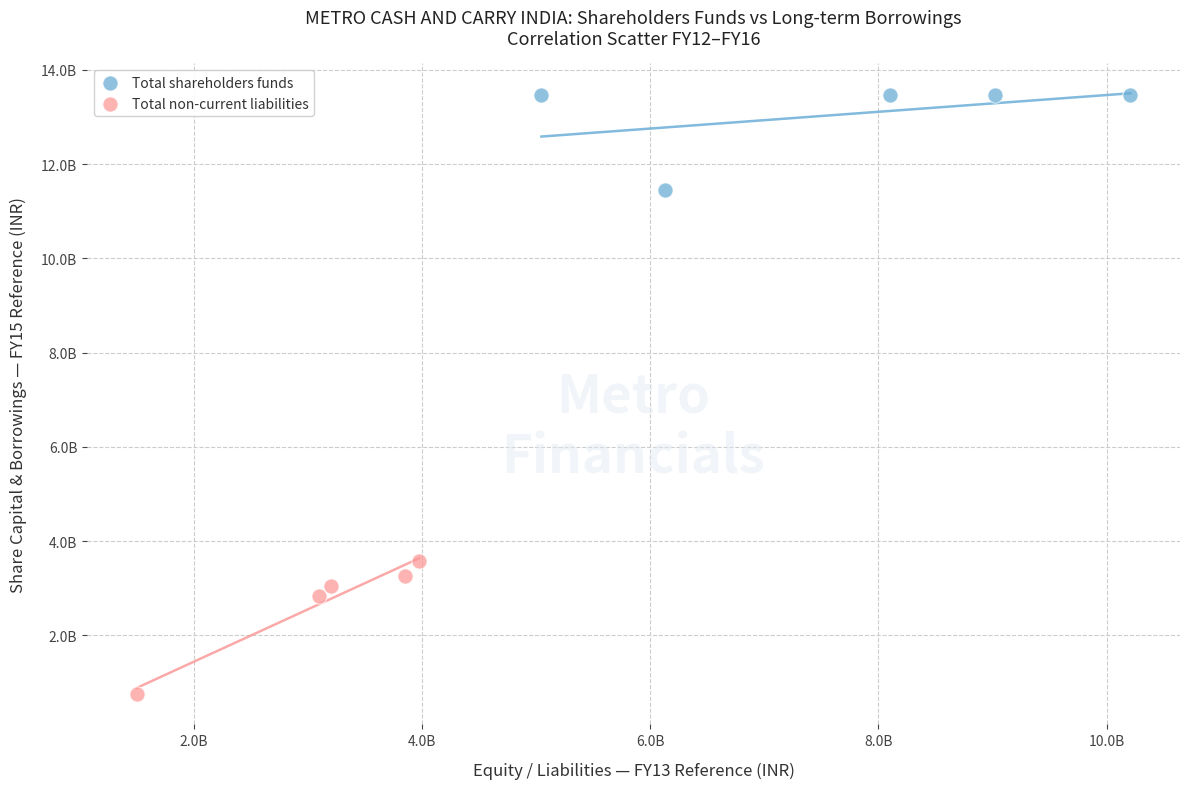

What are all the series names shown in the legend?

Total shareholders funds, Total non-current liabilities